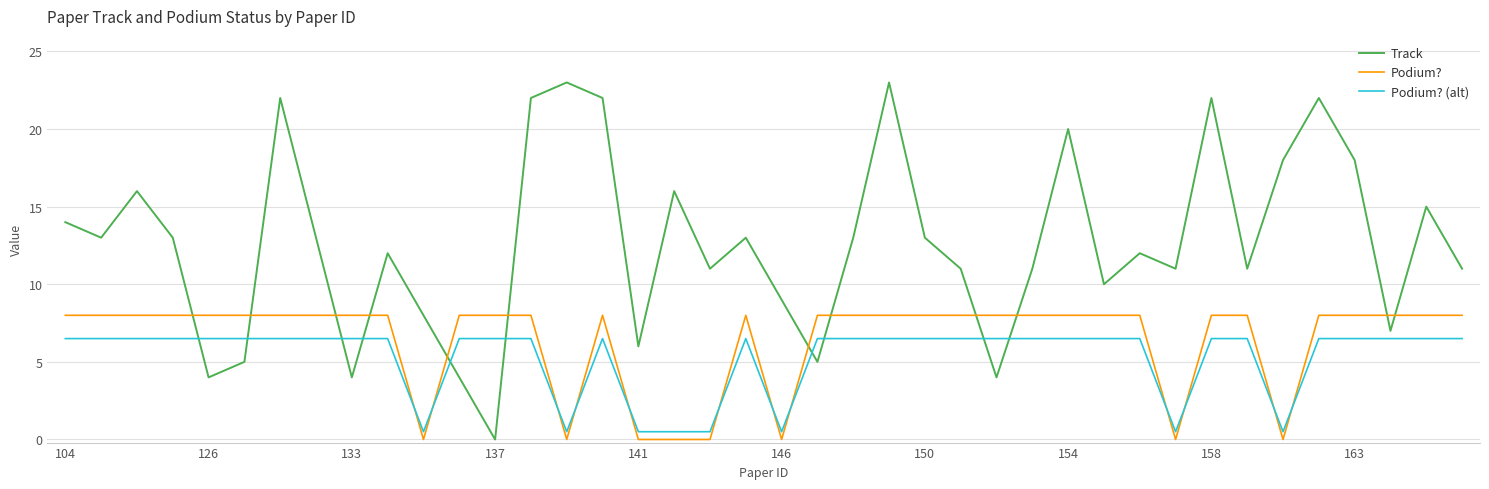

What is the difference between the maximum and minimum values in the Podium? series?

8.0